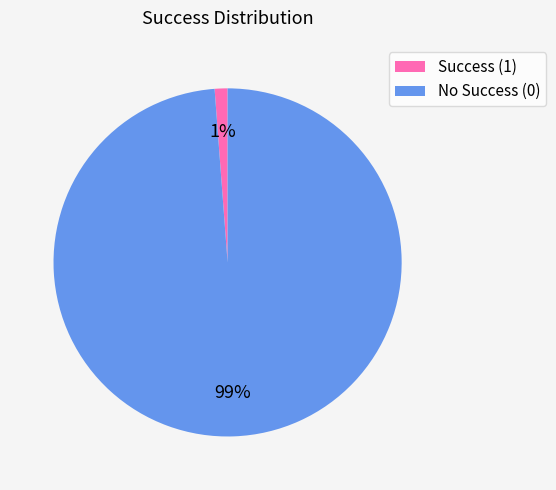

Combined, do Success (1) and No Success (0) account for over 50%?

Yes